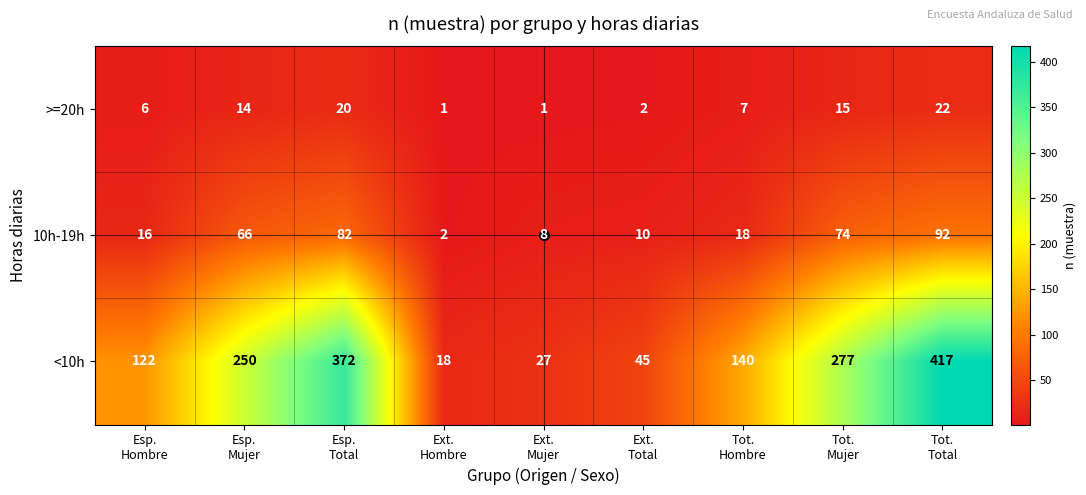

What is the highest value of the >=20h series?

22